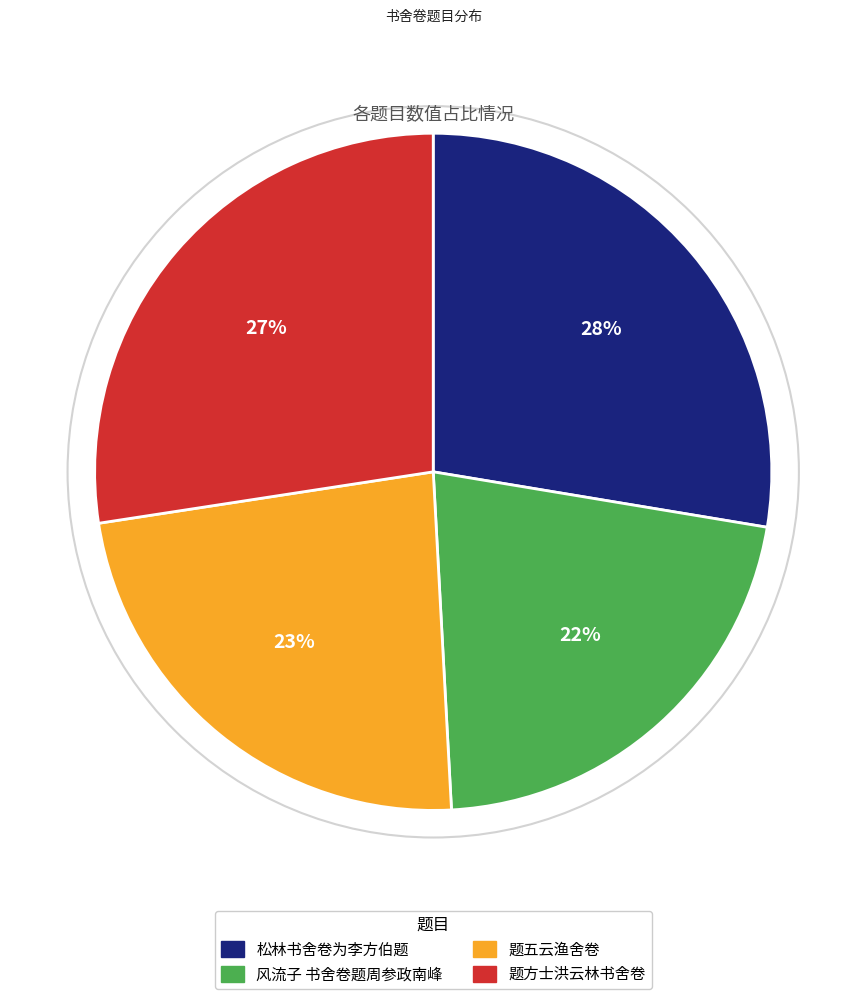

Which slice is the smallest?

风流子 书舍卷题周参政南峰